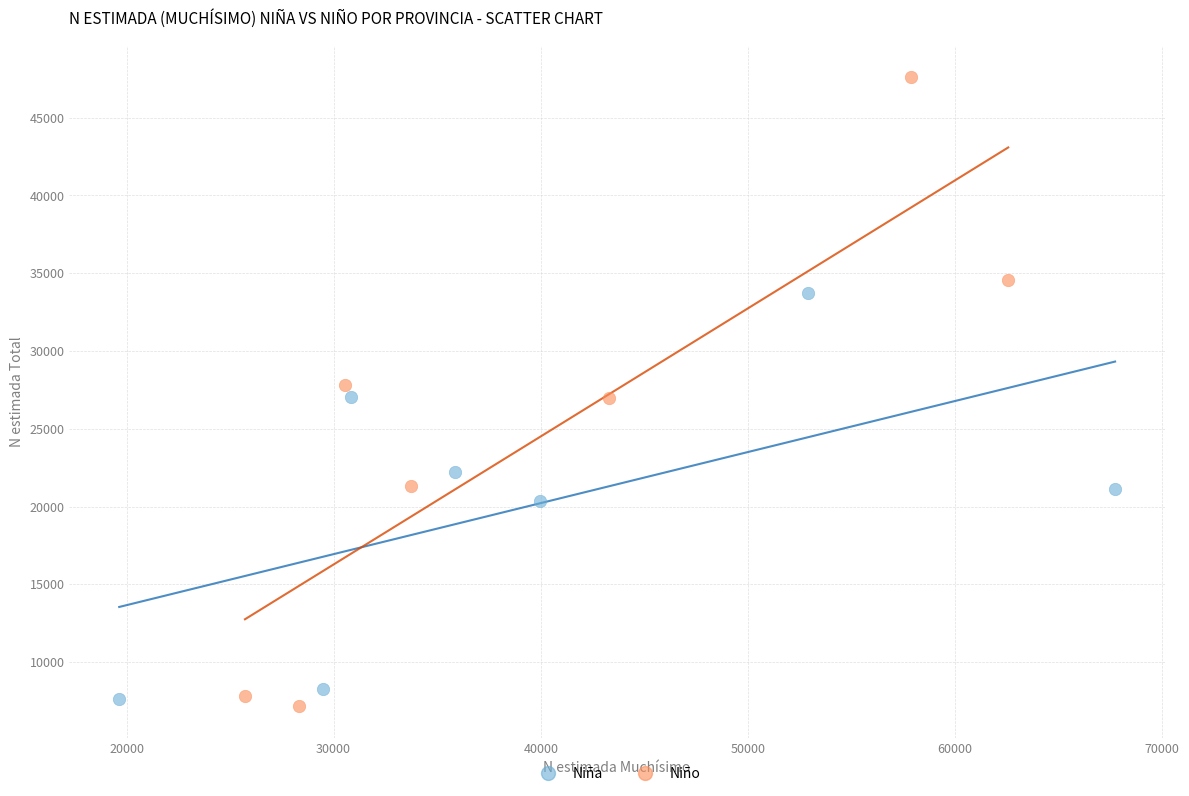

What are all the series names shown in the legend?

Niña, Niño